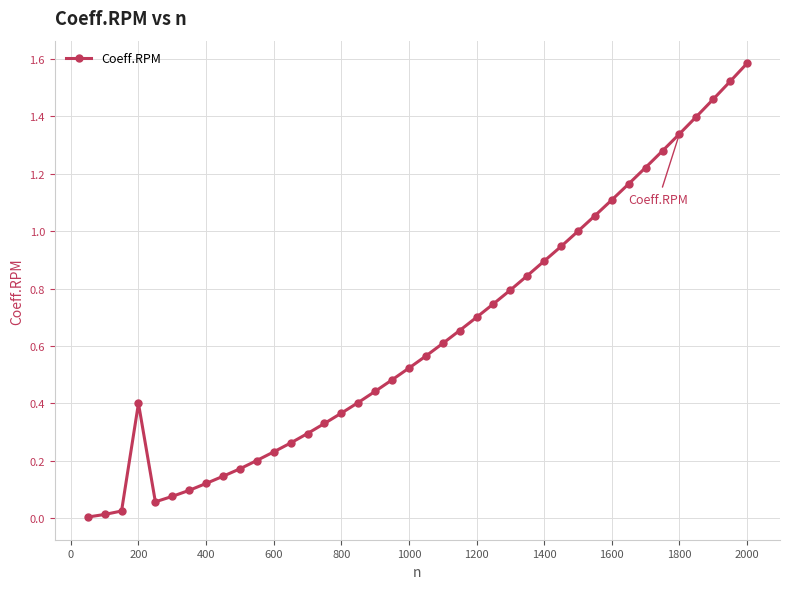

What is the maximum value shown in the chart?

1.6